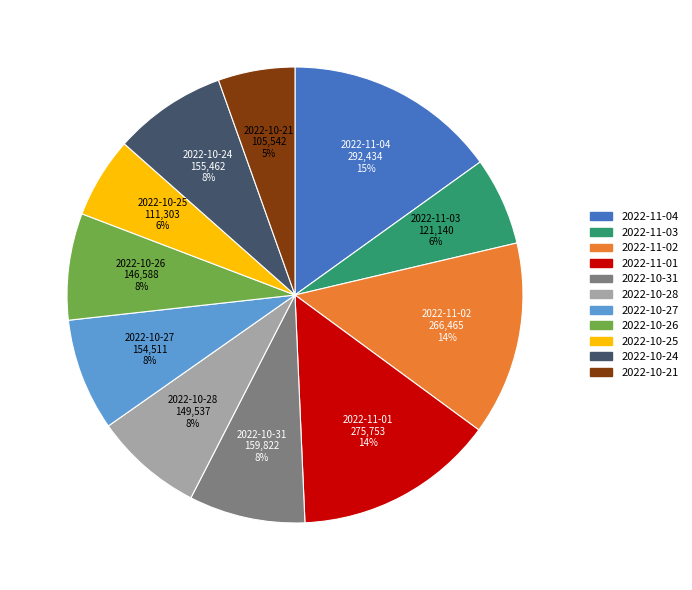

The 2022-10-21 slice represents 20% of the pie. True or false?

False